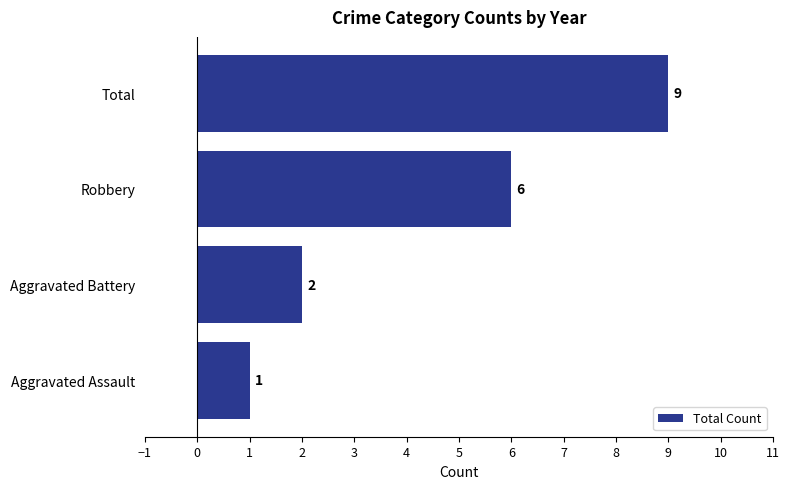

Reading bottom to top, list all the values displayed in this chart.

Aggravated Assault=1	Aggravated Battery=2	Robbery=6	Total=9